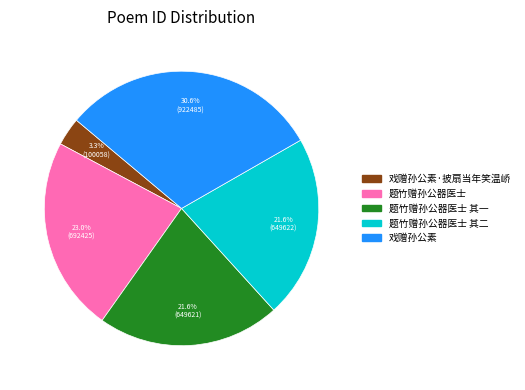

Does any single category account for the majority?

No